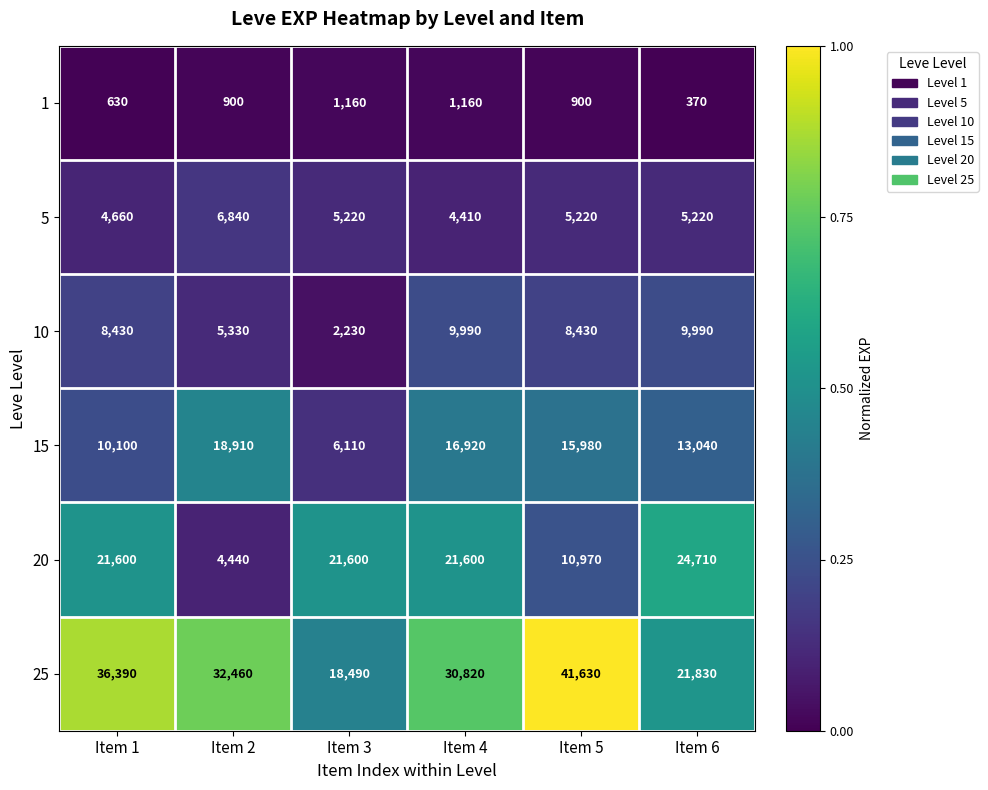

True or false: 1 has a value of 749 at Item 4.

False